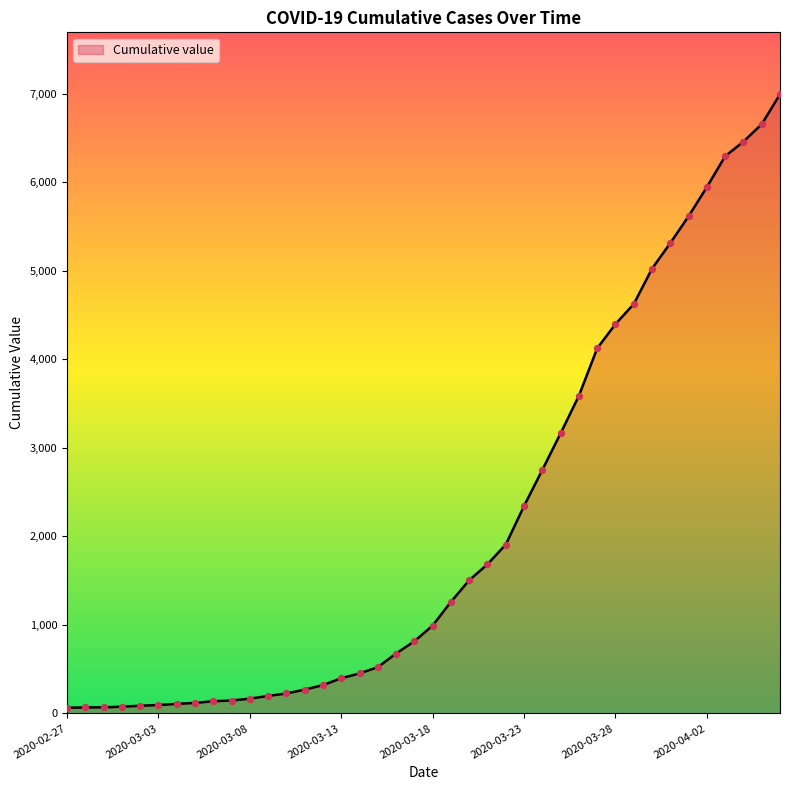

Which has a higher value, 2020-02-27 or 33?

33